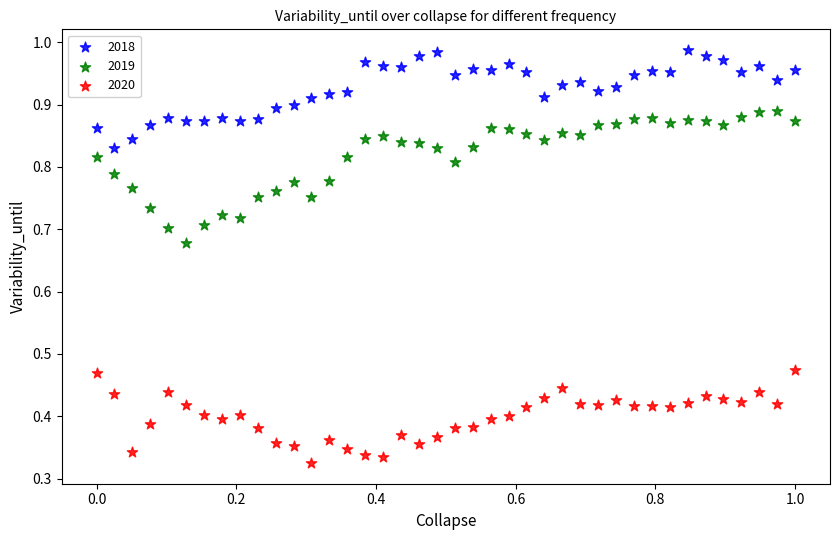

Which series contains the lowest Y value?

2020